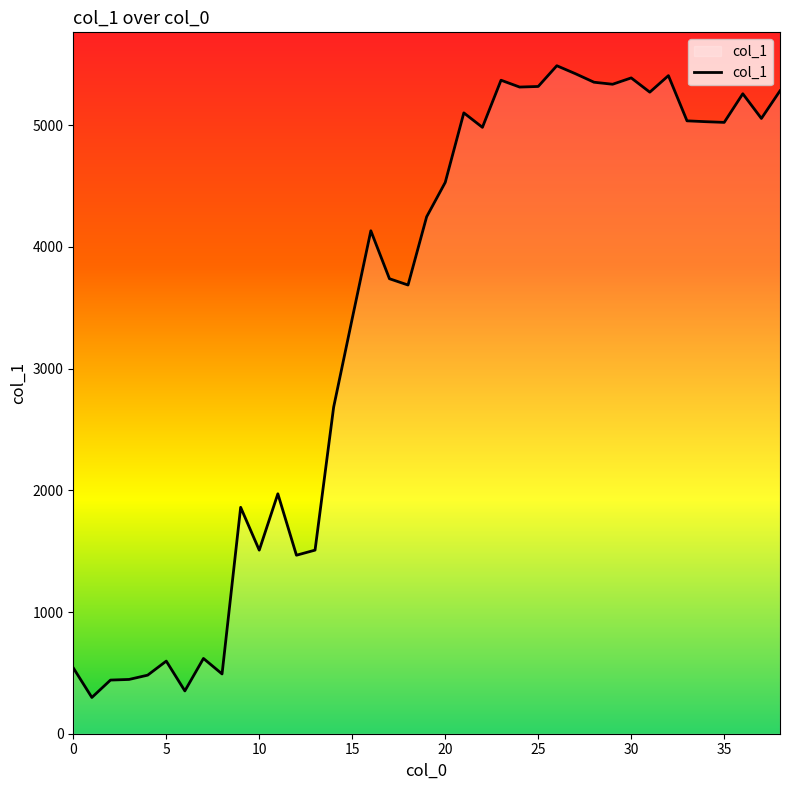

True or false: the data has more than 2 interior local peaks.

True